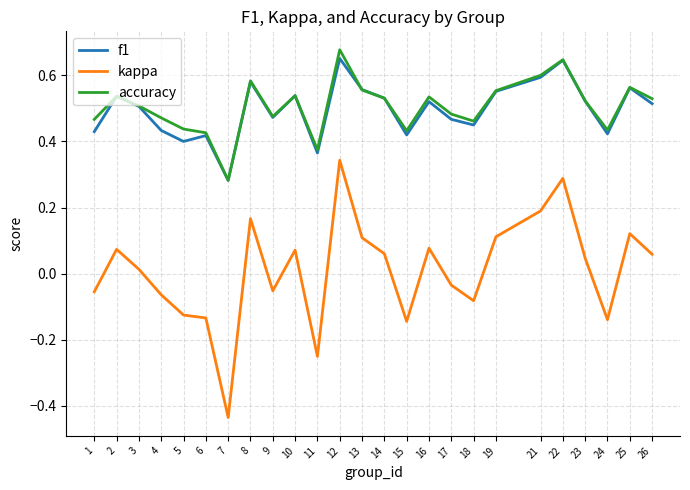

At how many categories does at least one series exceed 0?

25